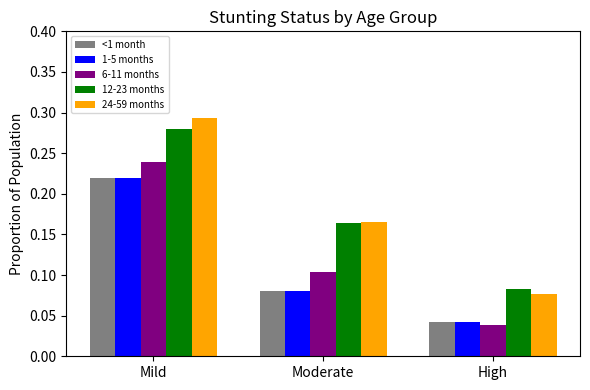

List the labels in order of 12-23 months value, largest first.

Mild, Moderate, High